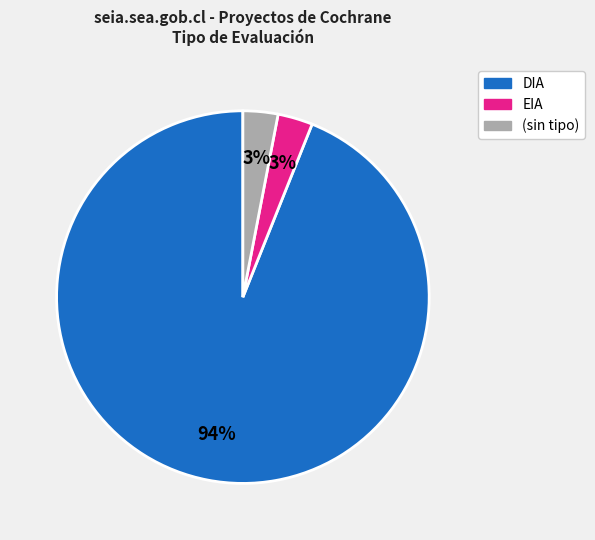

Is there any slice that represents more than half of the pie?

Yes